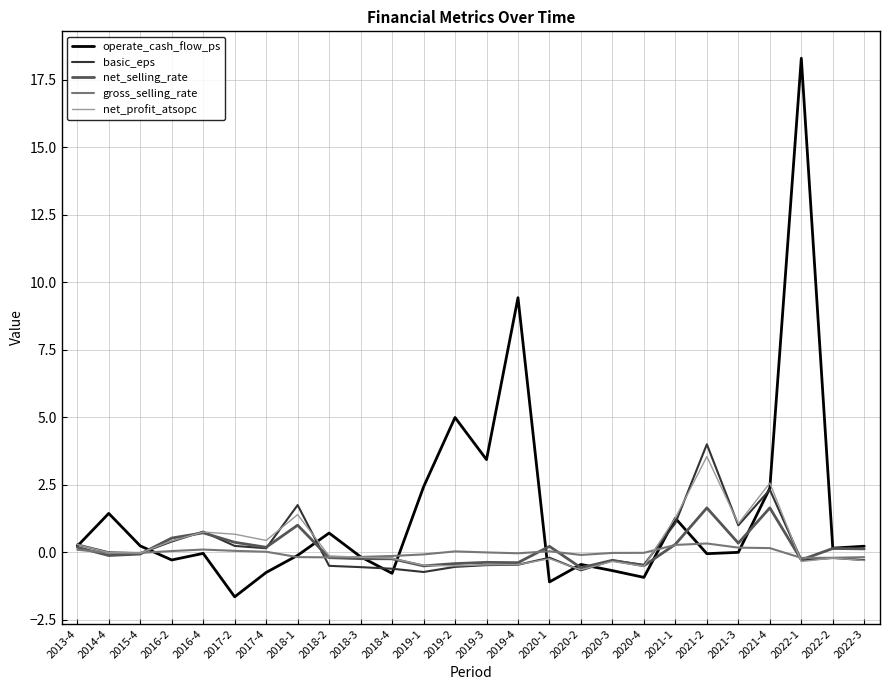

Which series has the largest total across all categories?

operate_cash_flow_ps